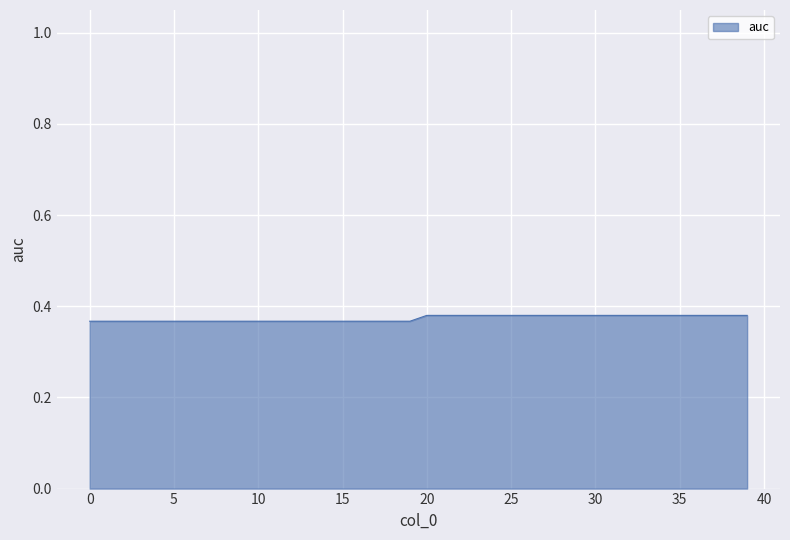

What is the value of the 39th point from the left?

0.4